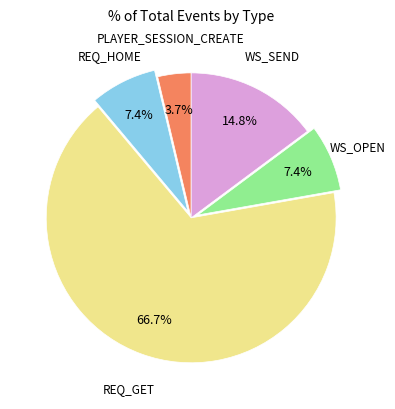

Is there a majority slice in this chart?

Yes